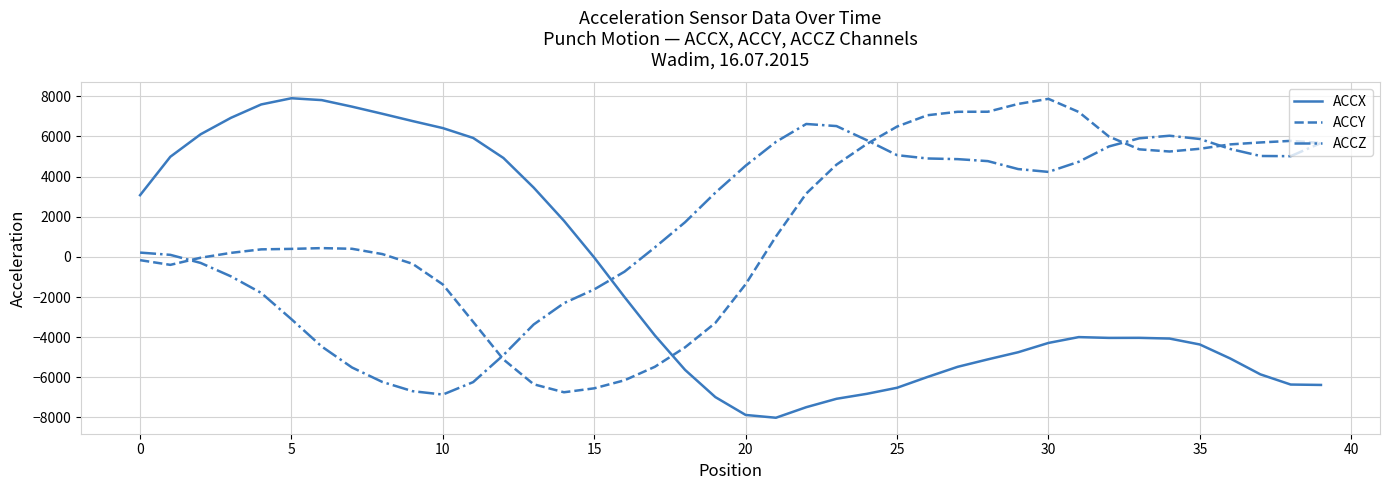

What is the lowest value of the ACCY series?

-6744